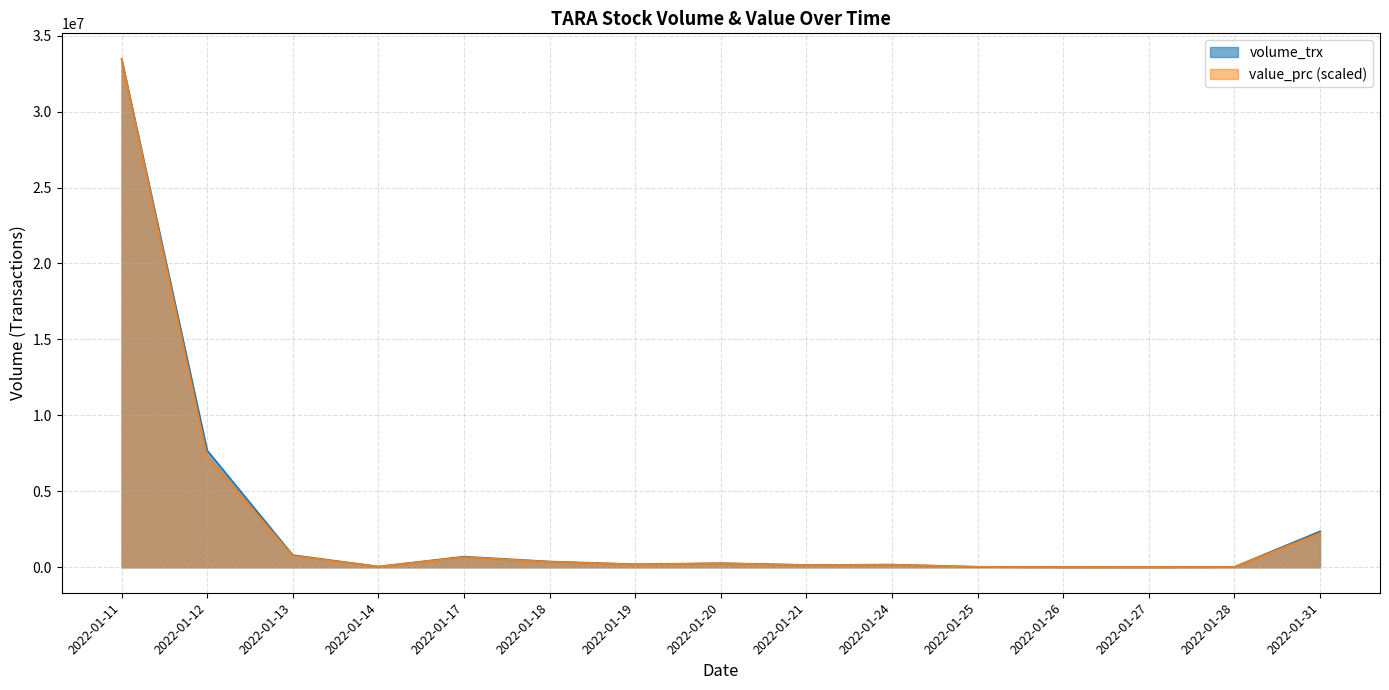

What is the average value of the value_prc series?

3048251.0